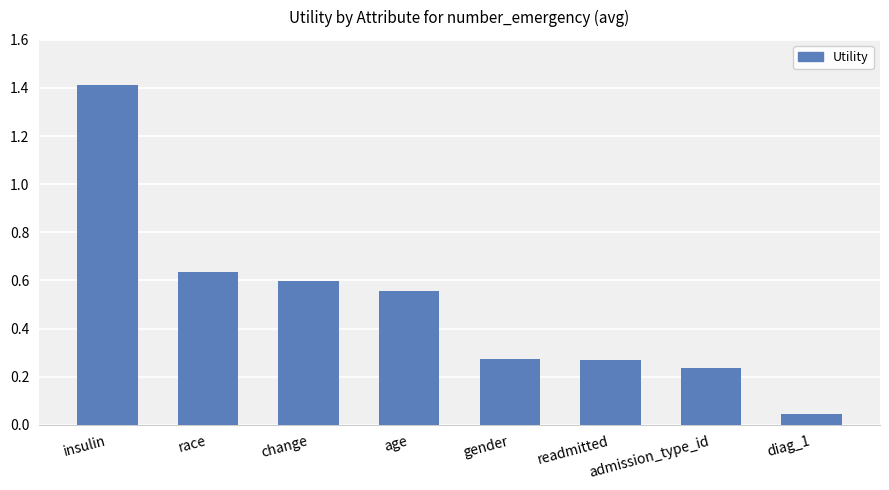

Is it true that the value at change is 0.3?

False